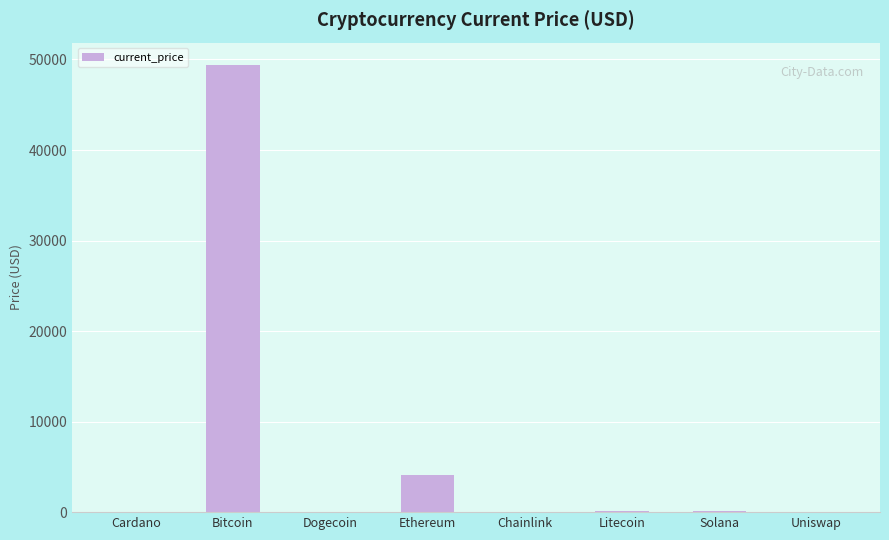

What is the sum of all values?

53812.1